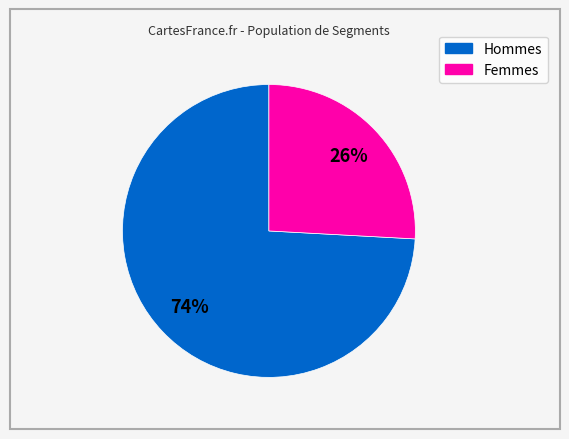

To the nearest percent, what is the difference between the largest and smallest slice percentages?

48%